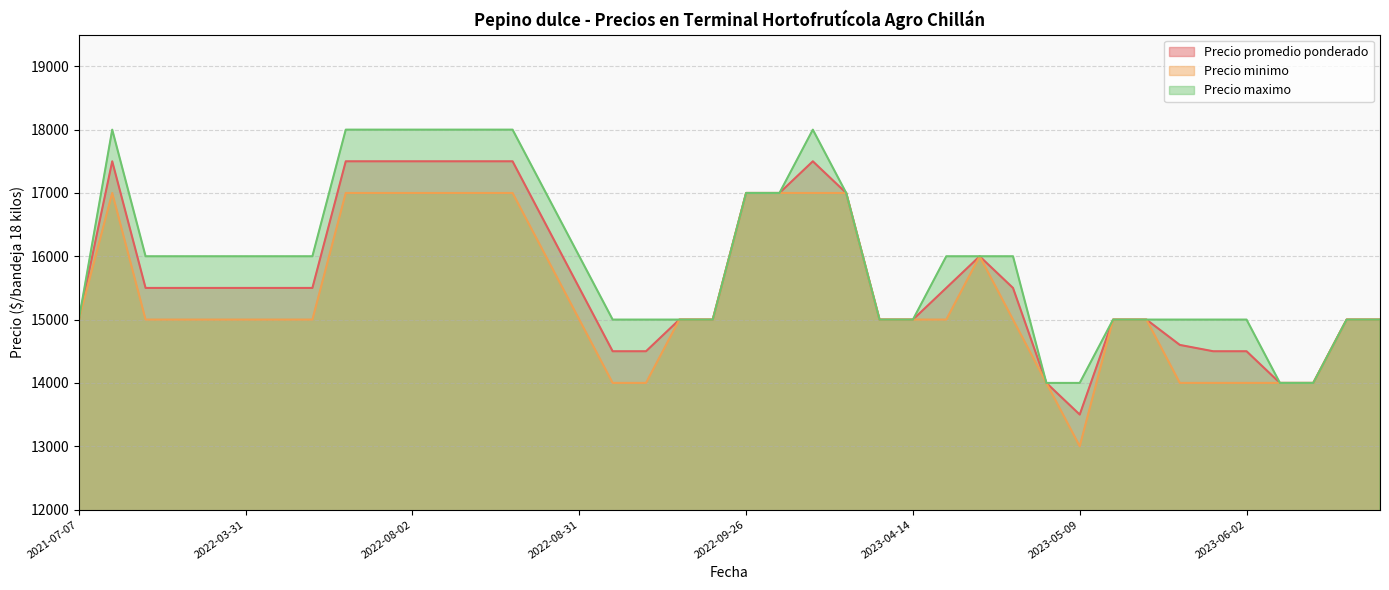

Rank the series by their average value, from lowest to highest.

Precio minimo, Precio promedio ponderado, Precio maximo